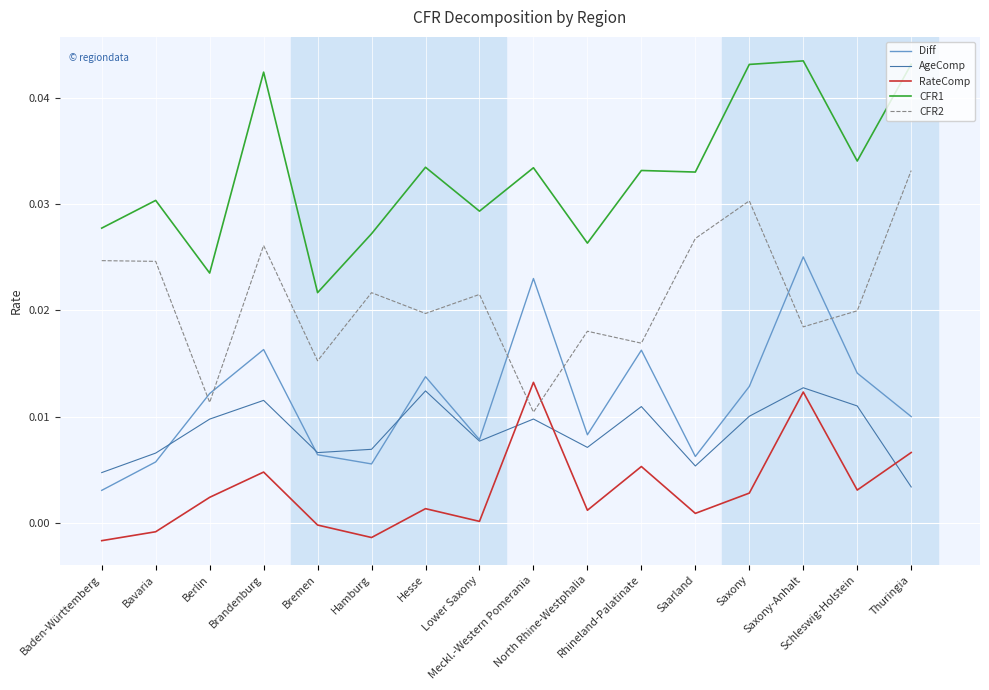

Which series has the largest total across all categories?

CFR1